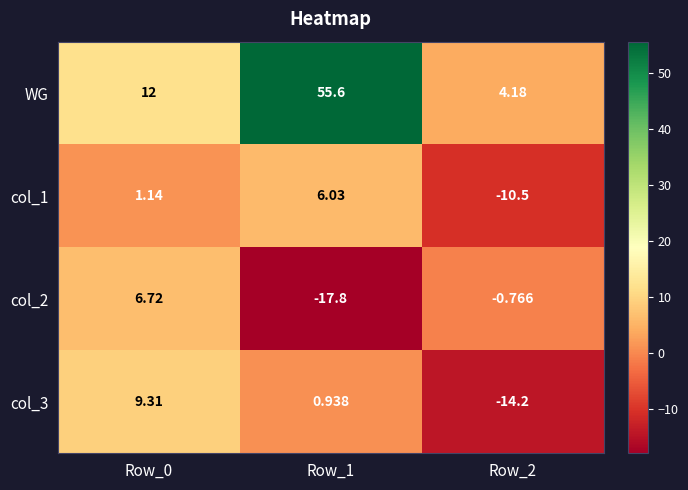

Which series has the largest total across all categories?

WG